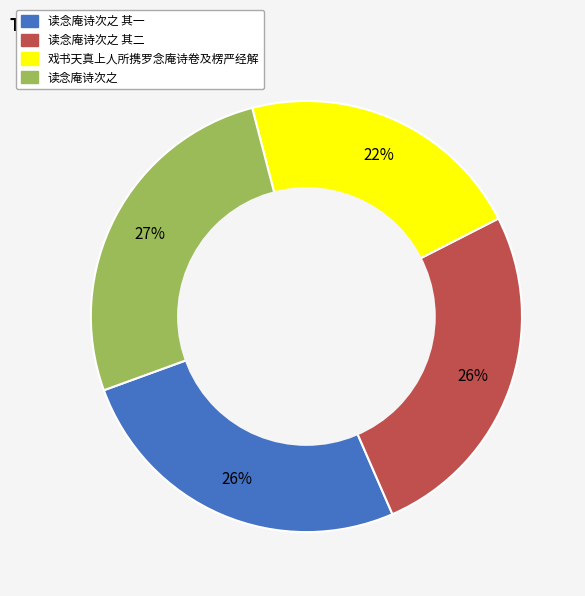

Is it true that 读念庵诗次之 其一 is 26% of the pie?

True